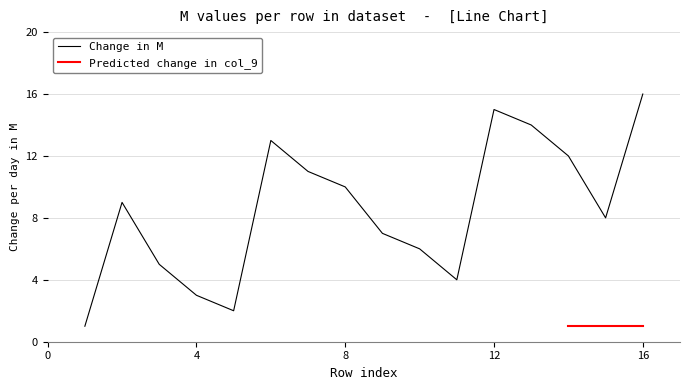

Rank the categories by value from lowest to highest.

1, 5, 4, 11, 3, 10, 9, 15, 2, 8, 7, 14, 6, 13, 12, 16